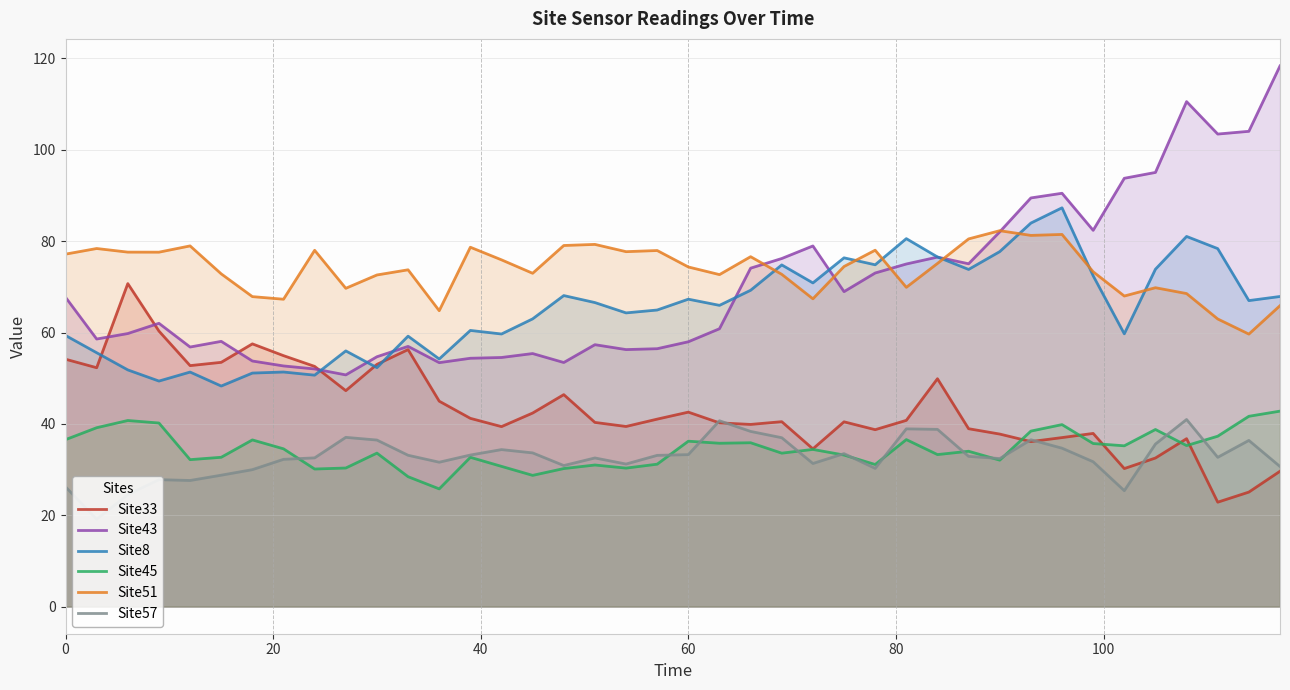

What is the value of the Site33 point at the 5th from the left?

52.8